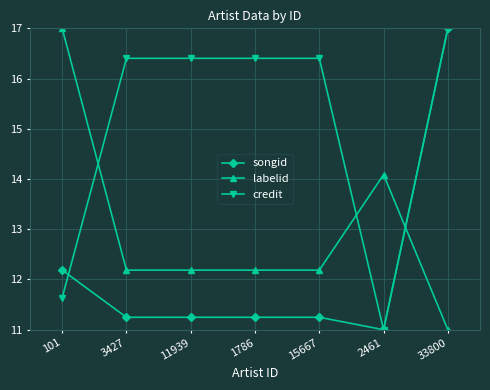

In credit, how many points are lower than both neighbors (excluding endpoints)?

1